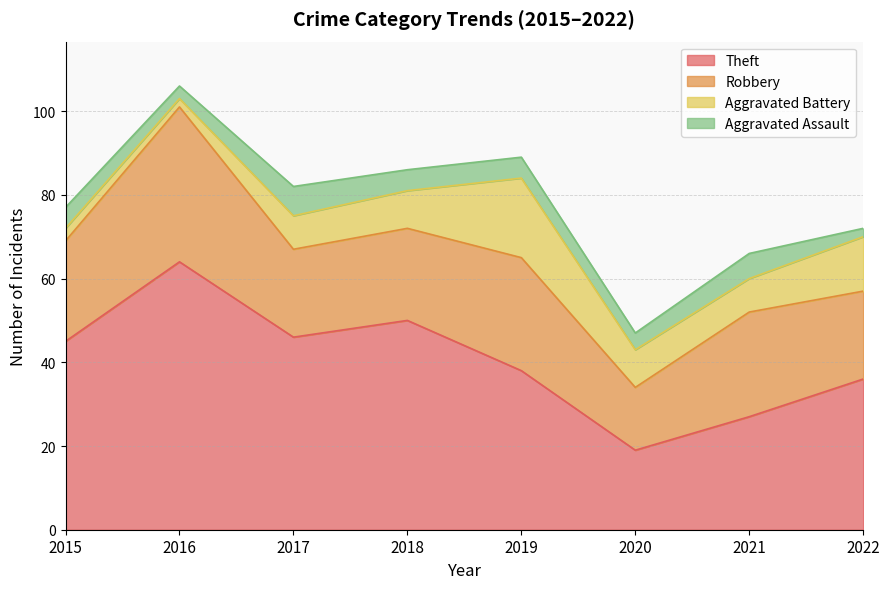

Where is the first local minimum for Robbery?

2017